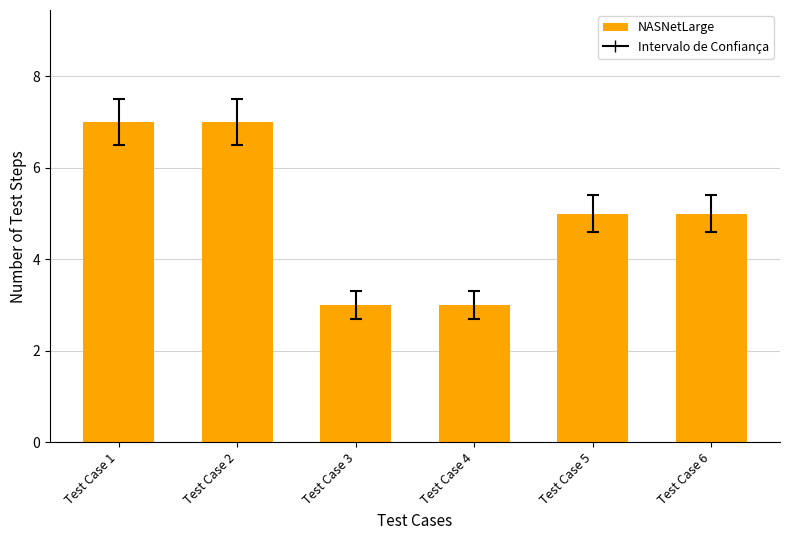

What is the sum of all values?

30